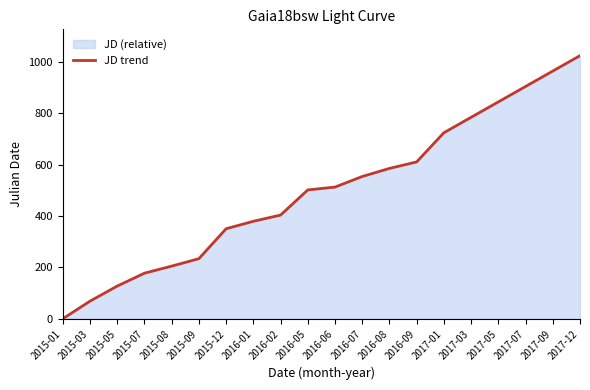

Reading left to right, list all the values displayed in this chart.

0.0	68.5	127.2	177.3	204.8	233.9	350.3	379.3	403.5	501.4	512.4	553.6	585.1	610.4	724.0	784.0	844.0	904.0	964.0	1024.0